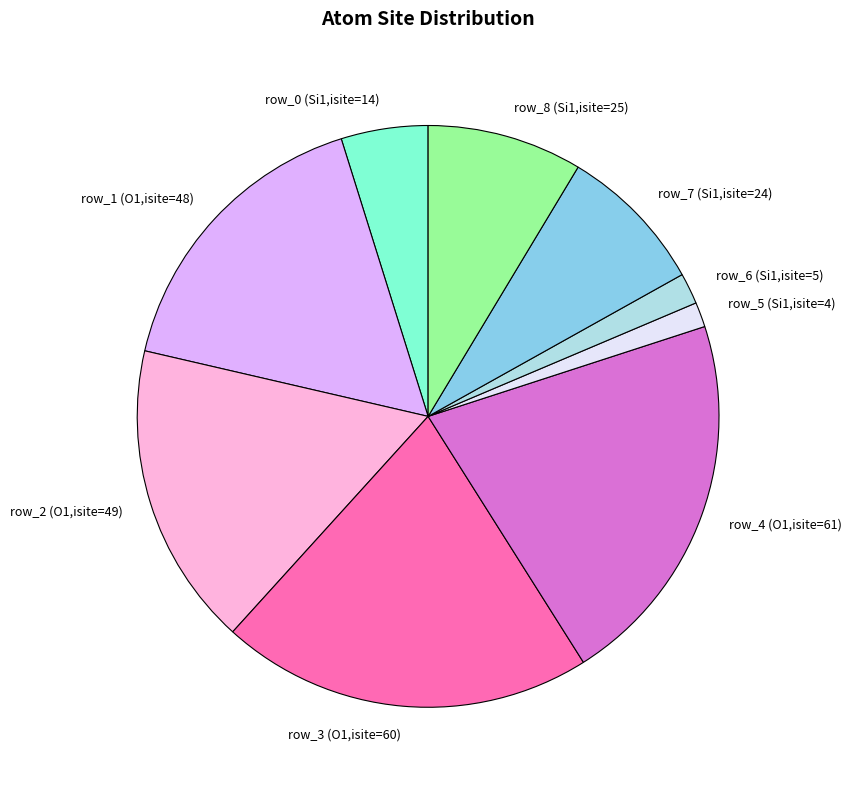

Is the sum of row_1 (O1,isite=48) and row_0 (Si1,isite=14) greater than half?

No